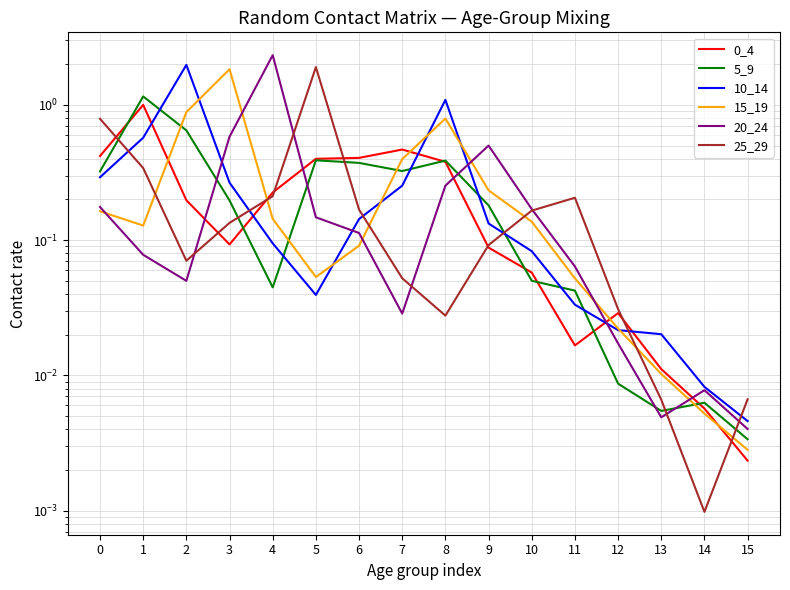

What is the difference between the maximum and minimum values in the 0_4 series?

1.0